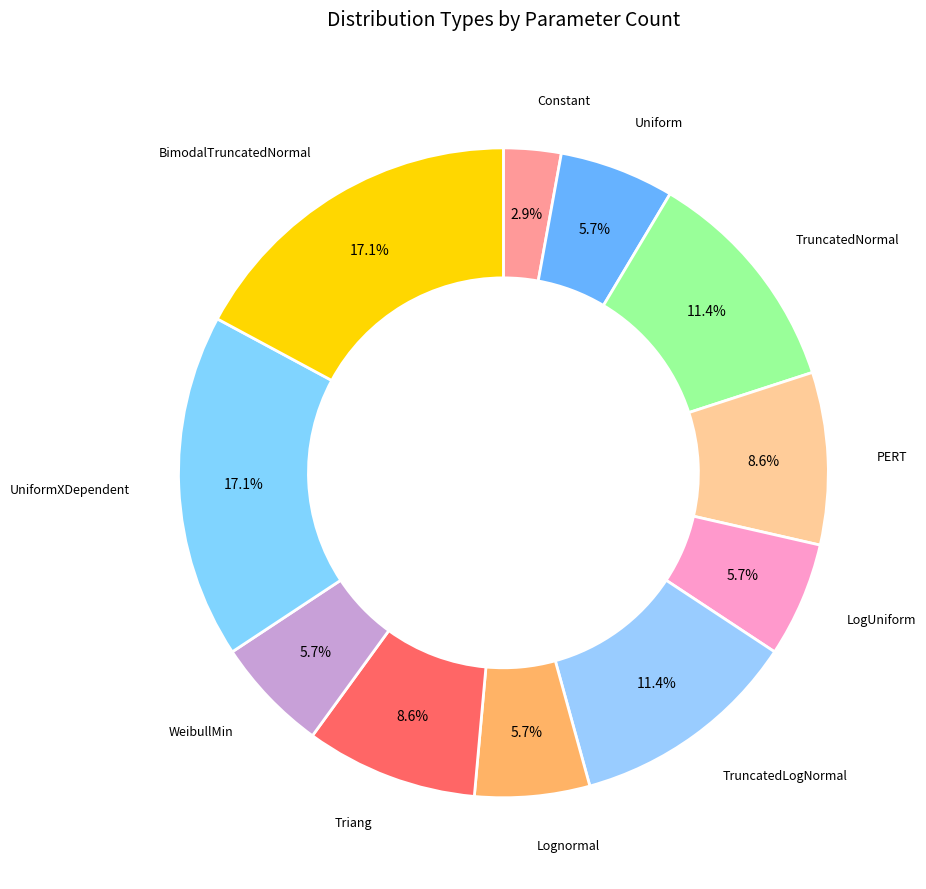

How many segments does this pie chart have?

11